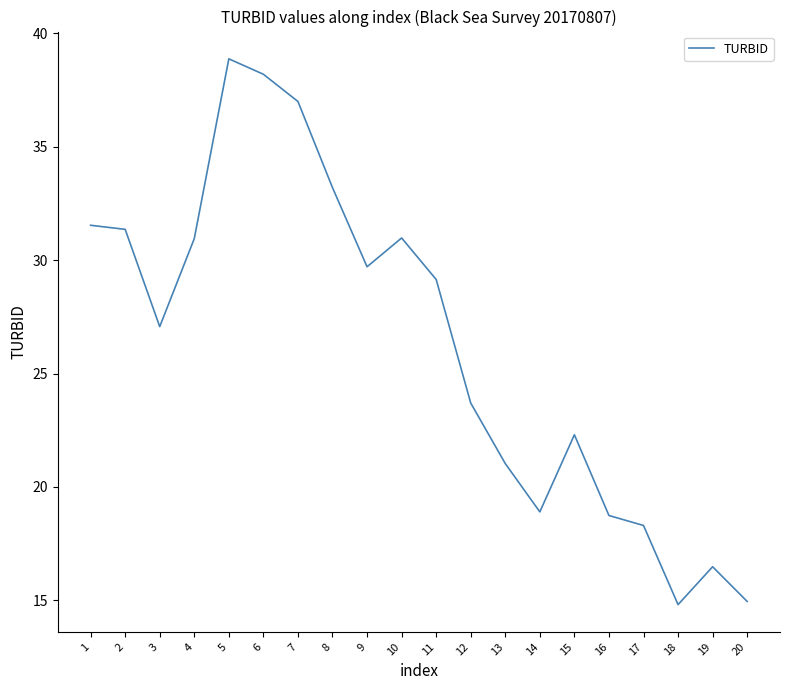

Where is the data nearest to the value 26?

3